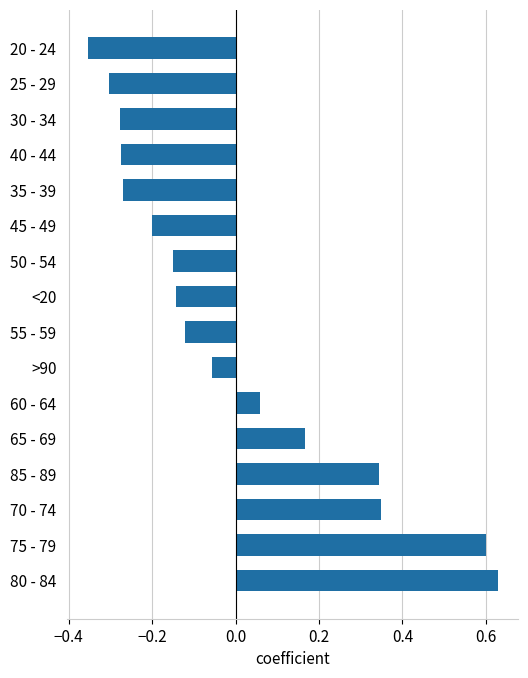

True or false: the data shows -0.3 at 25 - 29.

True